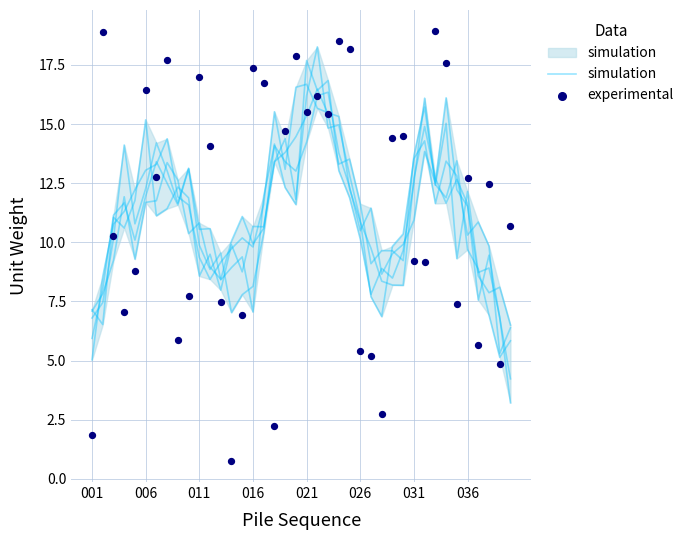

At how many categories does at least one series exceed 14?

22